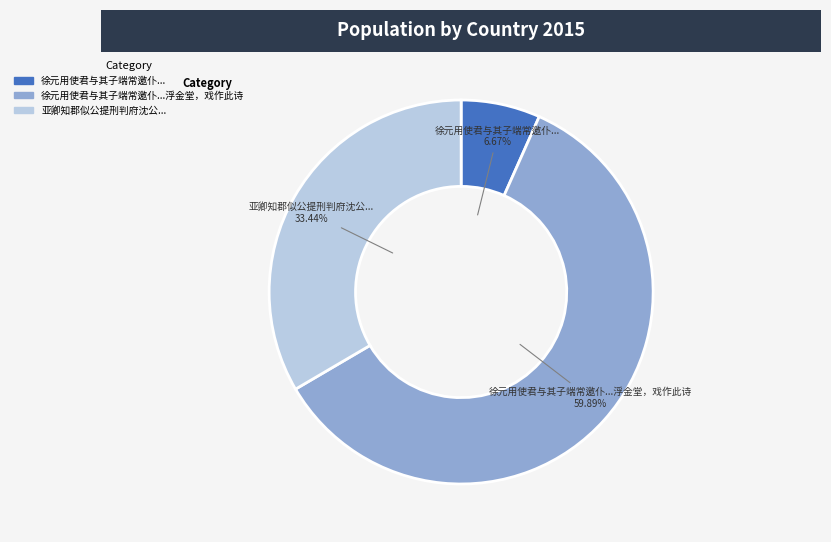

Does any single category account for the majority?

Yes